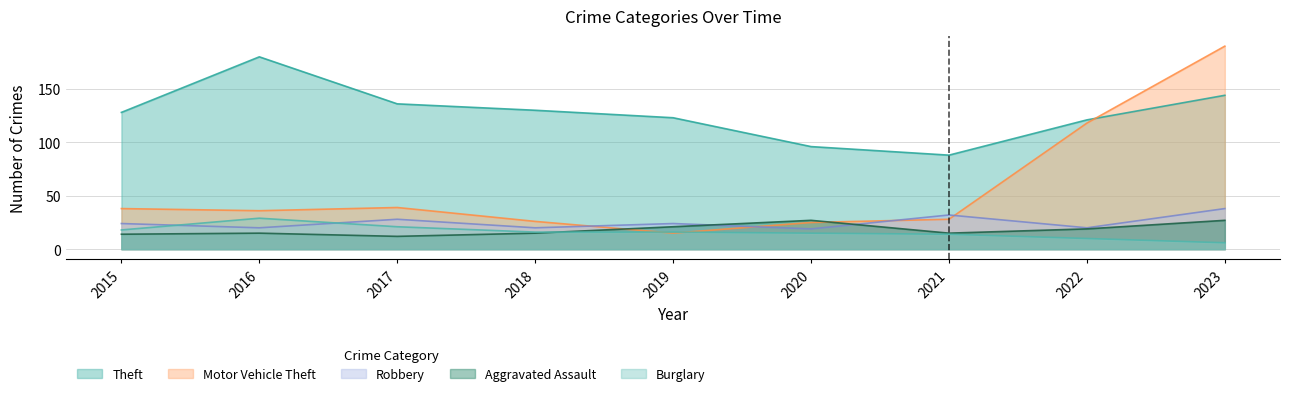

What is the difference between the maximum and minimum values in the Aggravated Assault series?

15